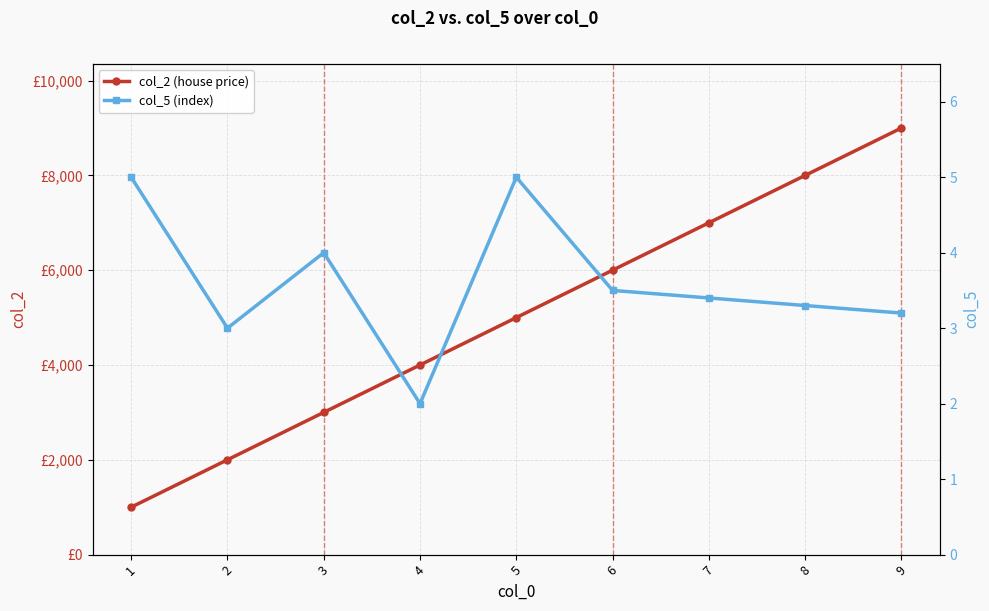

How many data points in col_5 (index) are less than 3?

1